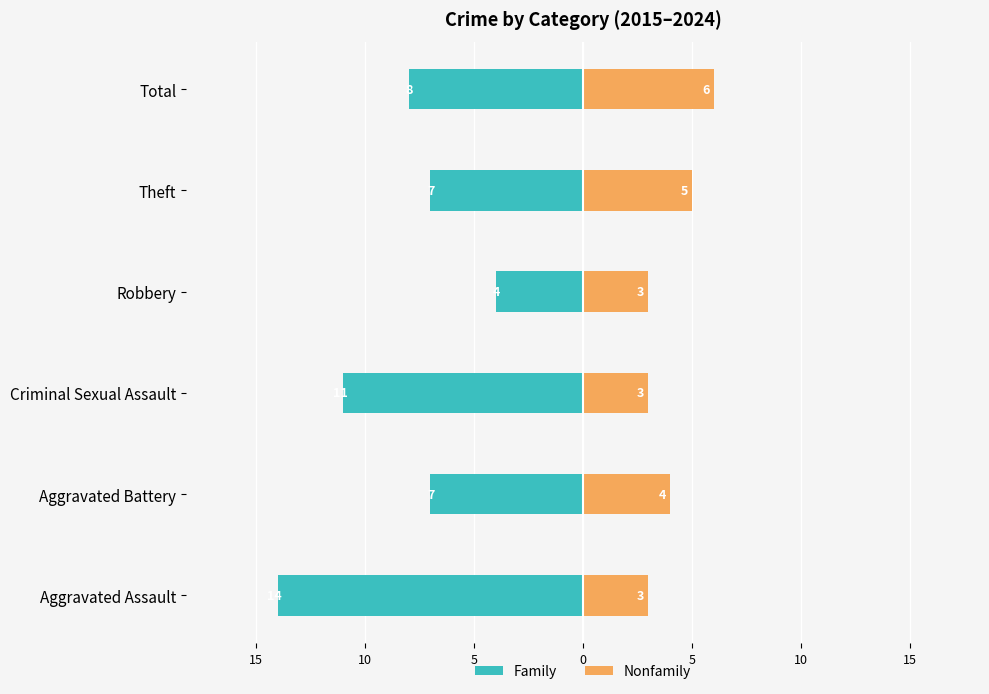

At Robbery, list the series in order from smallest to largest.

Family, Nonfamily